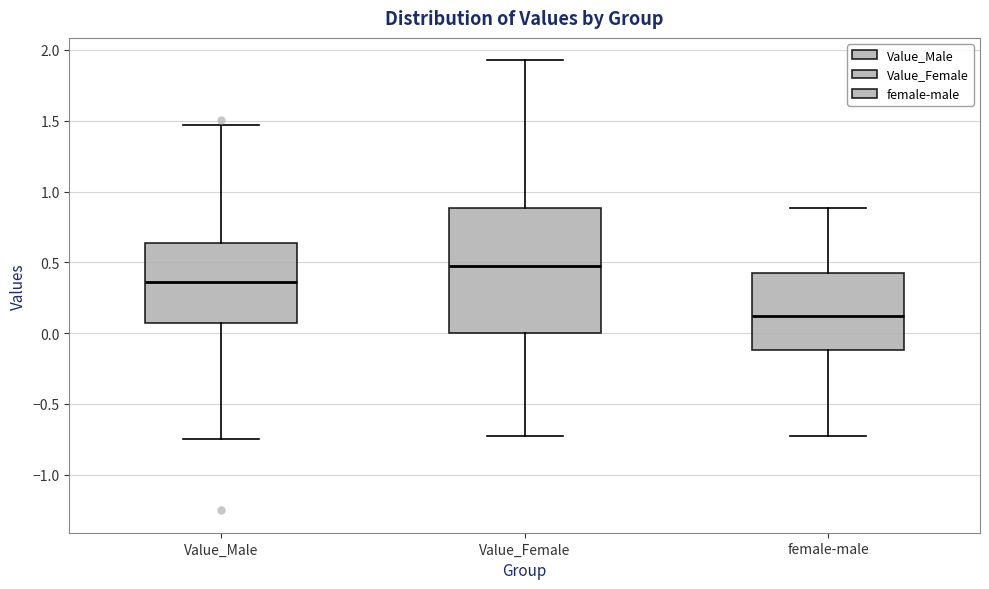

Which box's median line is the highest?

Value_Female